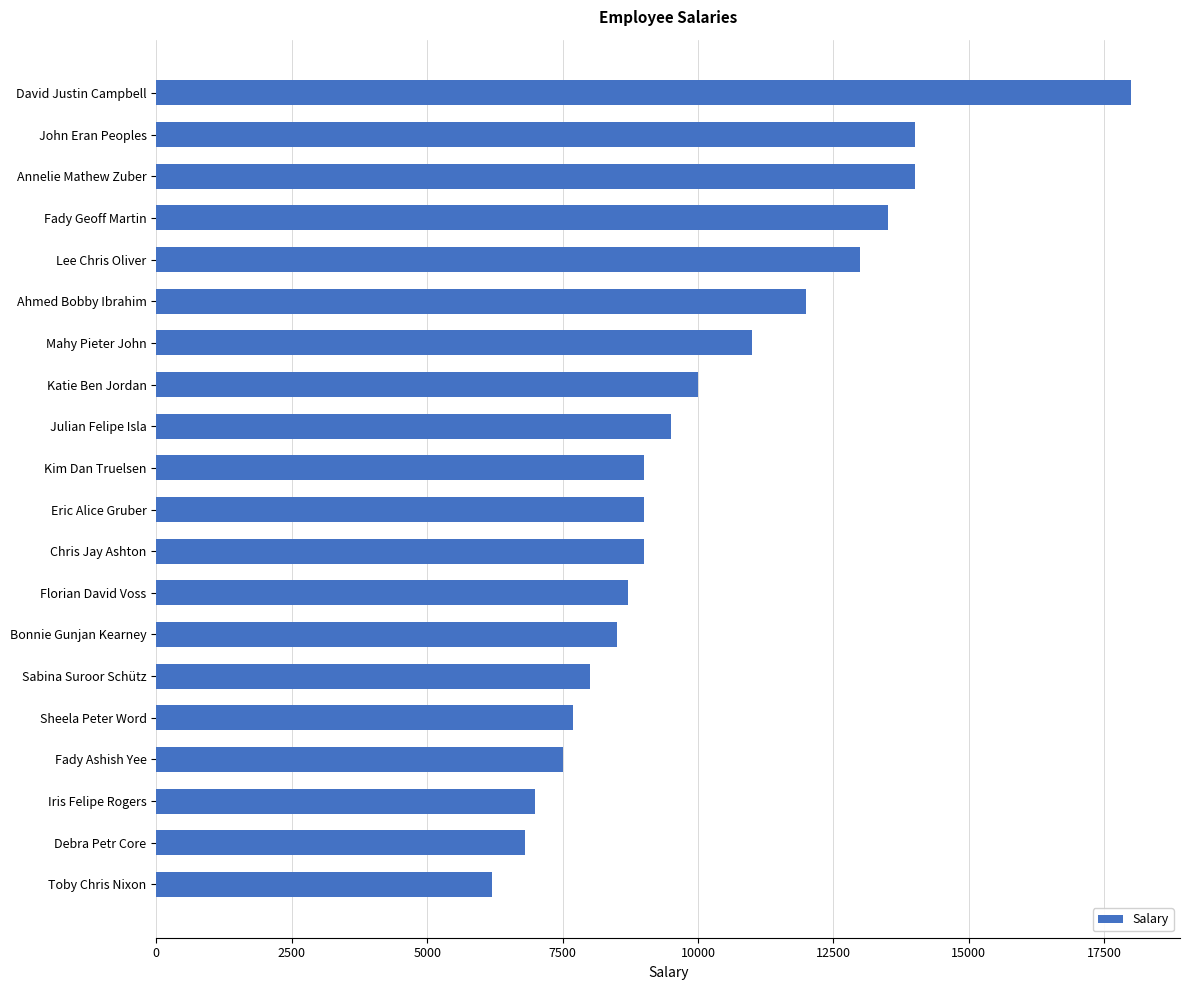

What is the smallest value displayed?

6200